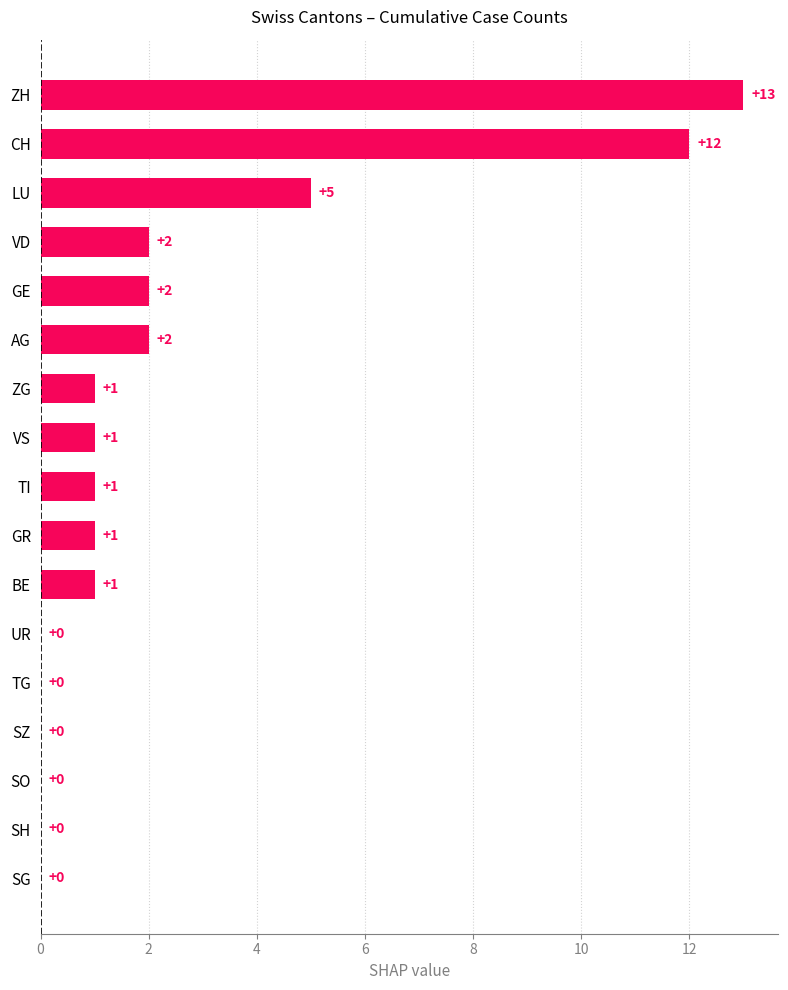

Which category has the highest value across all series?

ZH